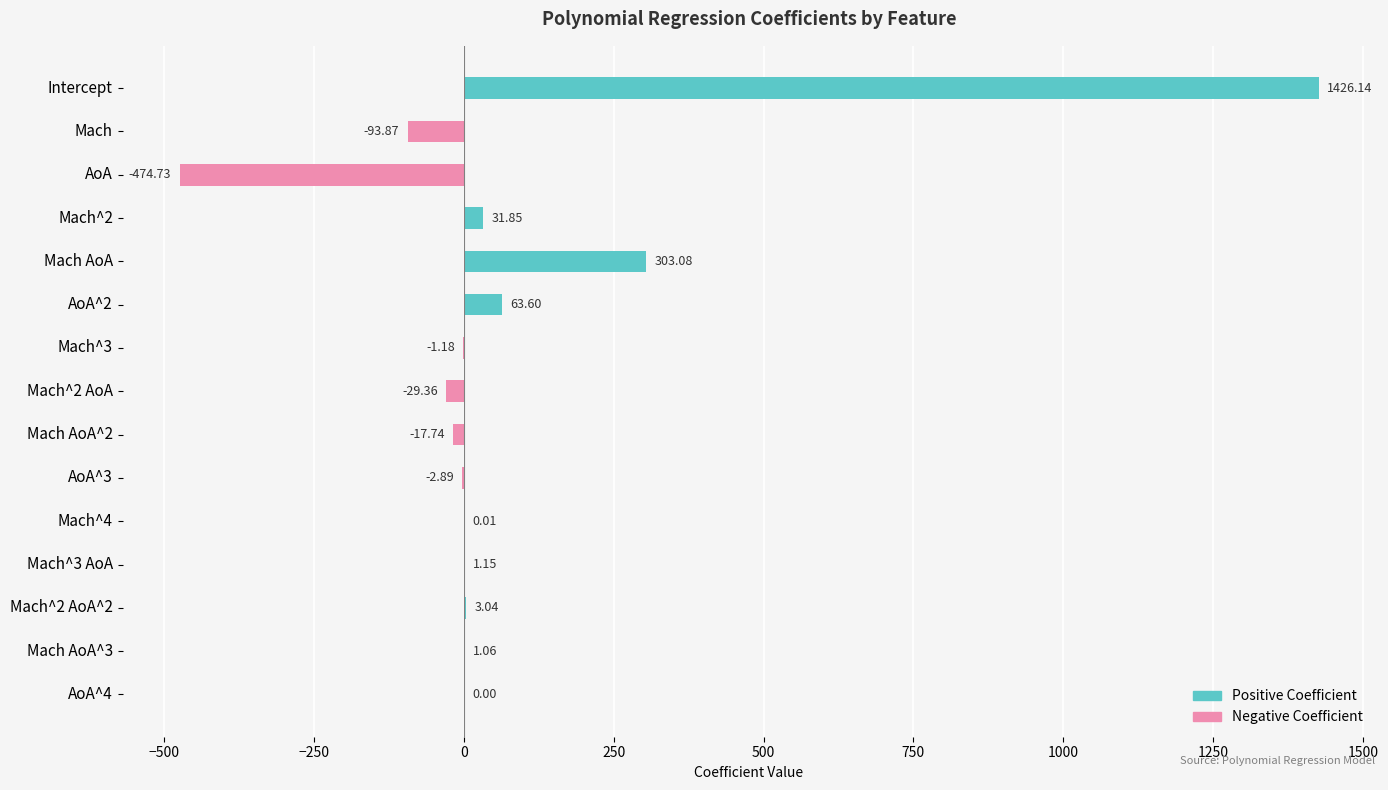

At Mach, list the series in order from largest to smallest.

Positive Coefficient, Negative Coefficient